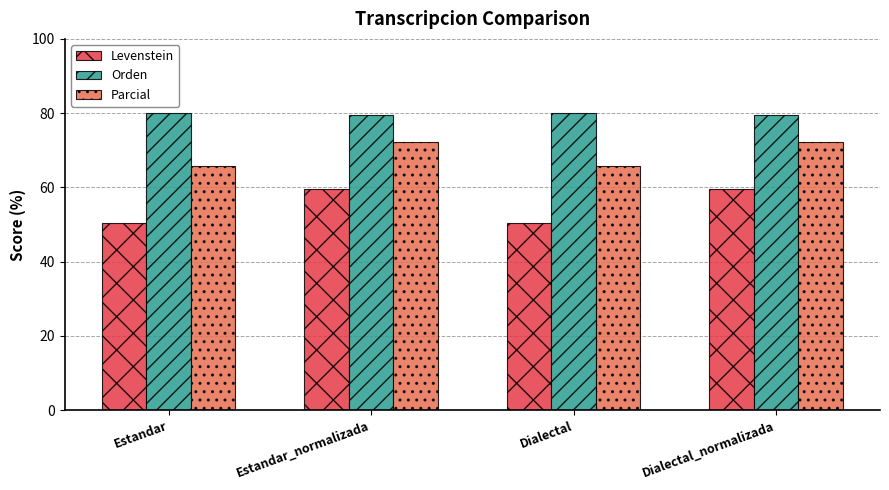

List the series in order of their overall mean, highest first.

Orden, Parcial, Levenstein